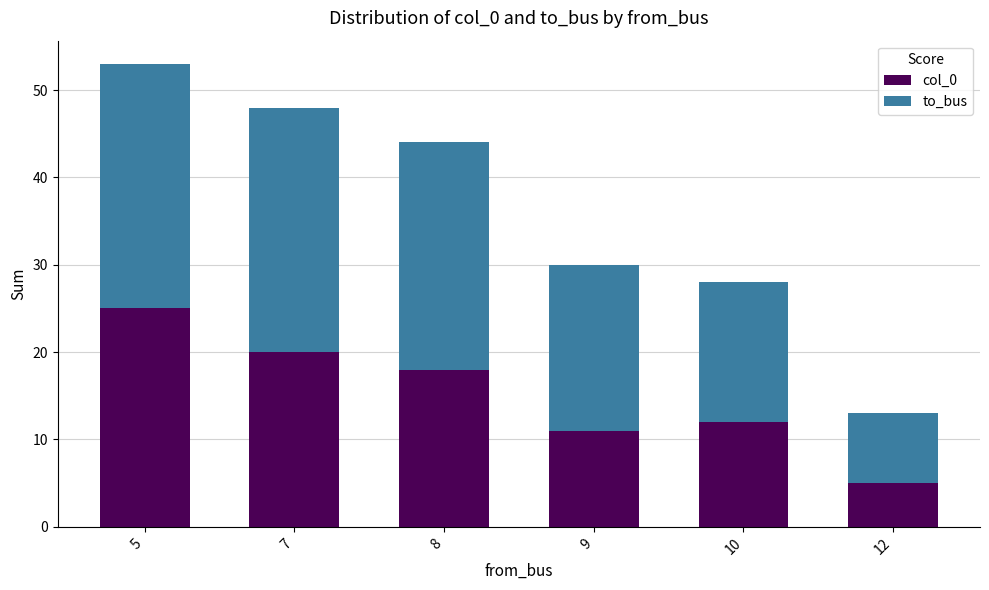

The value of col_0 at 9 is 14. True or false?

False